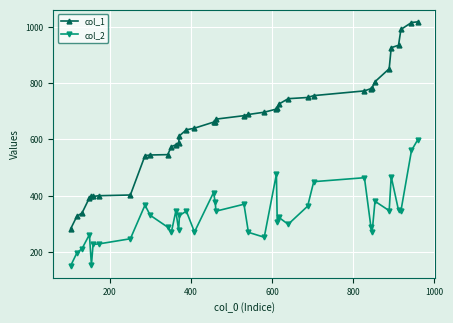

At how many categories does at least one series exceed 495?

31